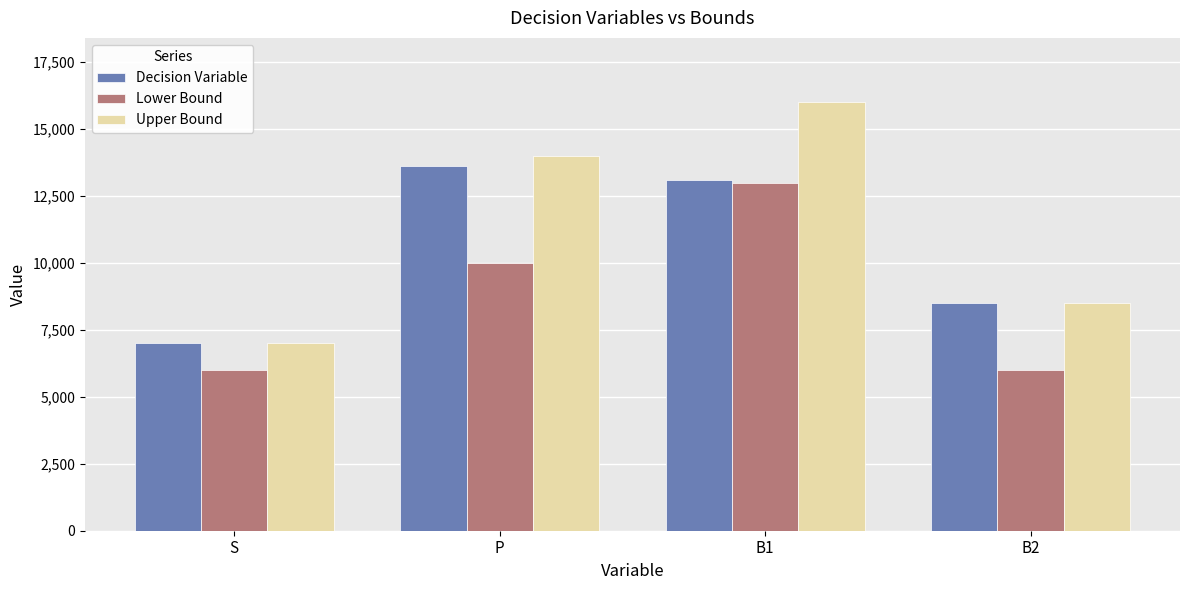

How many groups of bars are there?

4